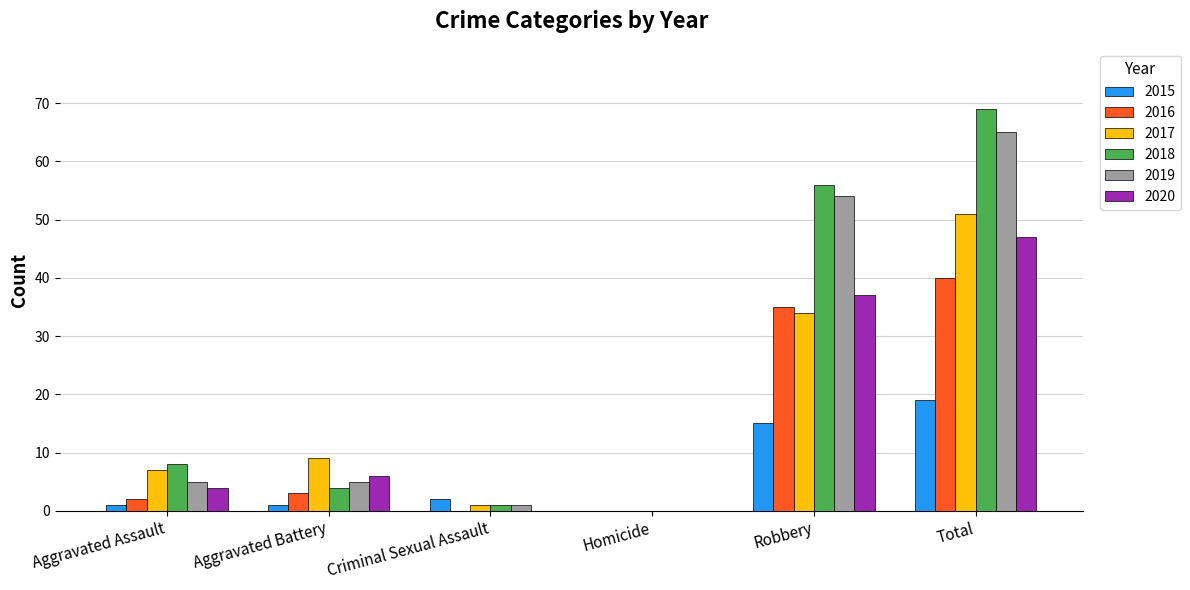

Reading left to right, what are all the values shown in this chart?

2015: 1	1	2	0	15	19
2016: 2	3	0	0	35	40
2017: 7	9	1	0	34	51
2018: 8	4	1	0	56	69
2019: 5	5	1	0	54	65
2020: 4	6	0	0	37	47